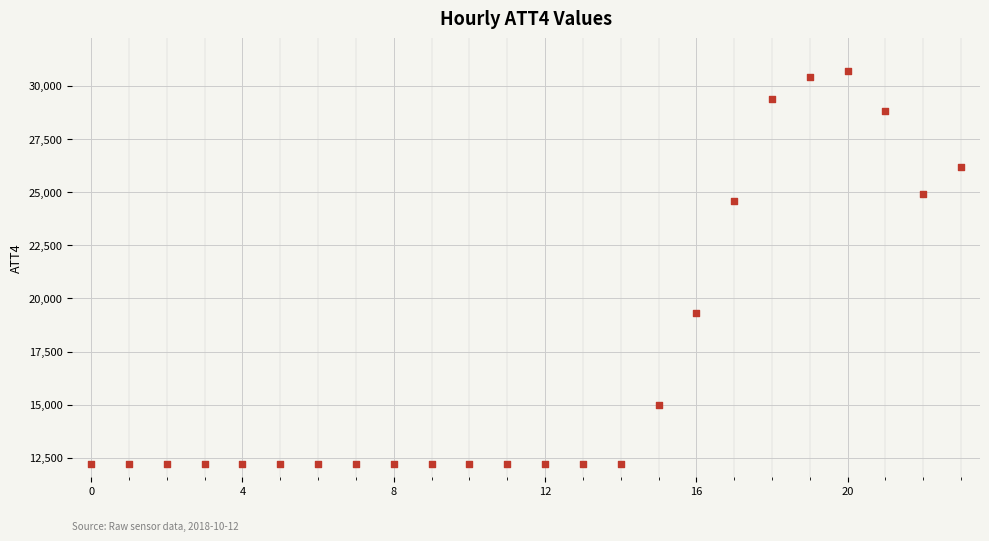

What Y value in the scatter plot is closest to 21450?

19300